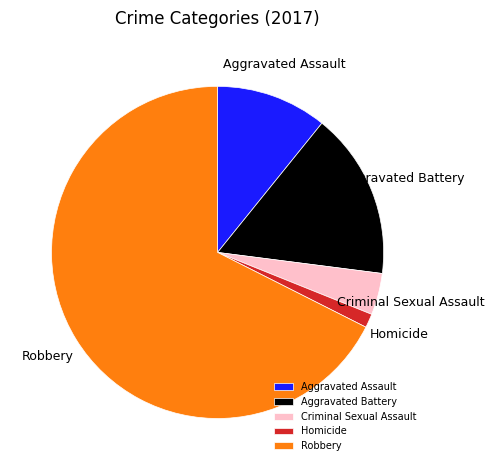

What is the largest slice in the pie chart?

Robbery